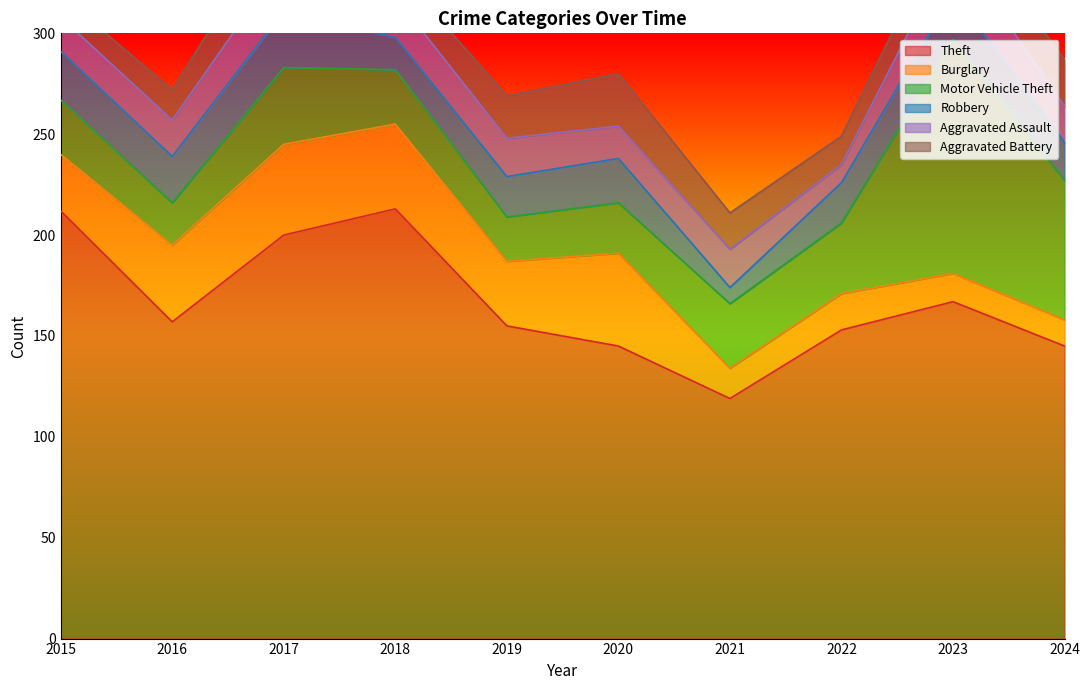

List the series in order of their peak value, highest first.

Theft, Motor Vehicle Theft, Burglary, Robbery, Aggravated Battery, Aggravated Assault